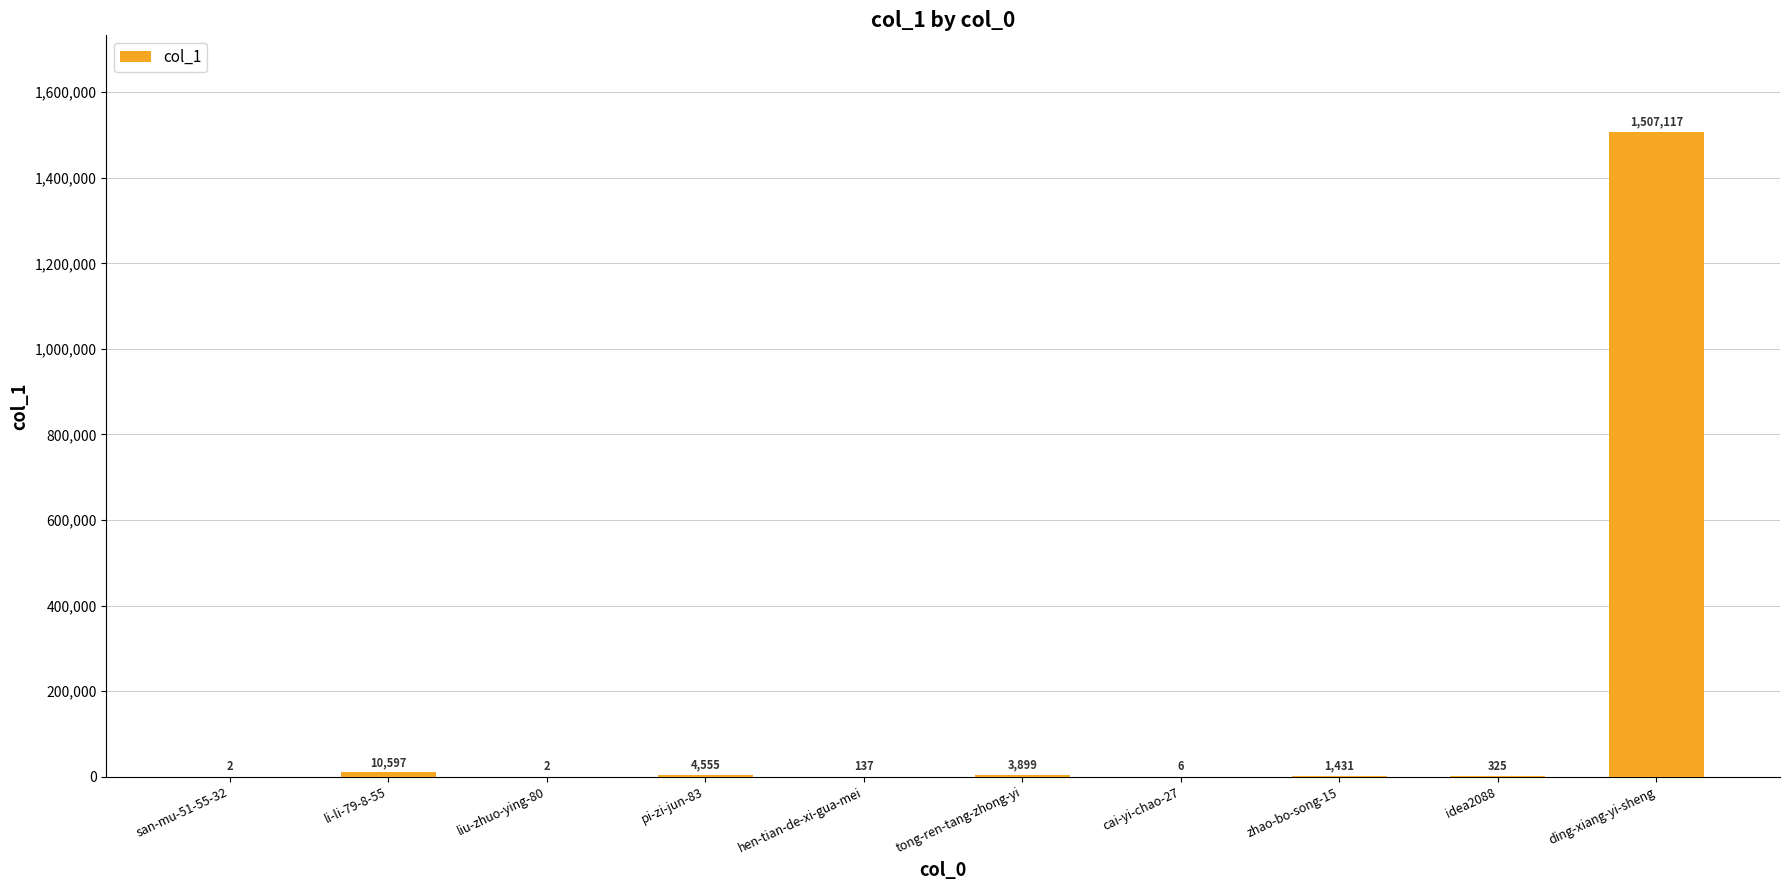

Which category has the highest value across all series?

ding-xiang-yi-sheng